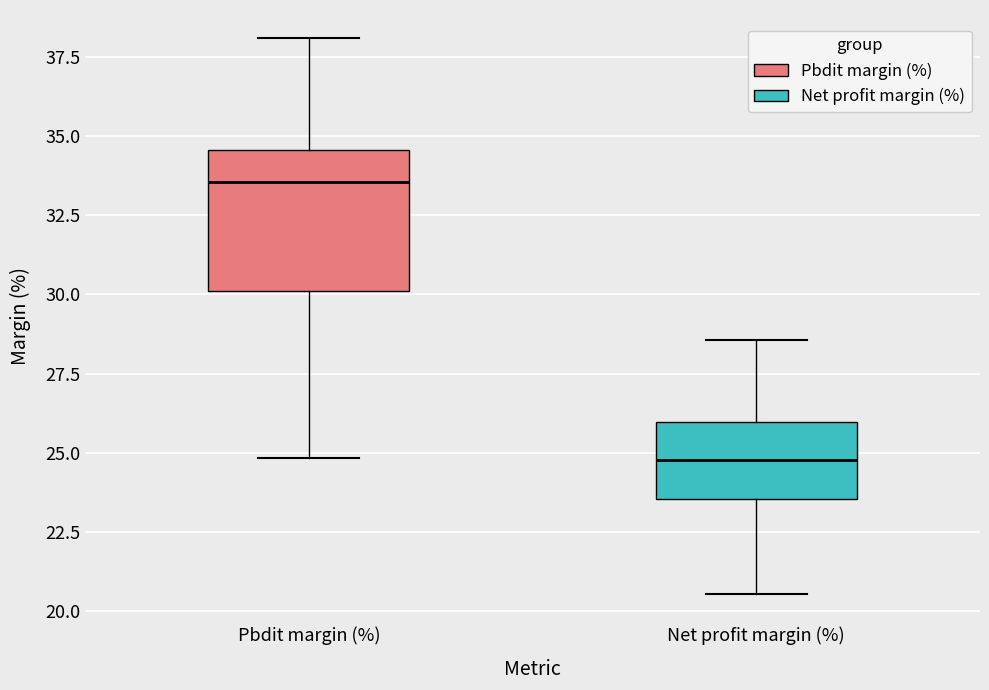

Reading left to right, transcribe this box plot: for each box, give where its median line is, the range the box spans, and where its two whiskers end, as read against the y-axis. The values are not printed on the chart, so give them approximately, as read against the axis.

Pbdit margin (%): median 33.5, box 30.0 to 34.5, whiskers 25.0 to 38.0
Net profit margin (%): median 25.0, box 23.5 to 26.0, whiskers 20.5 to 28.5